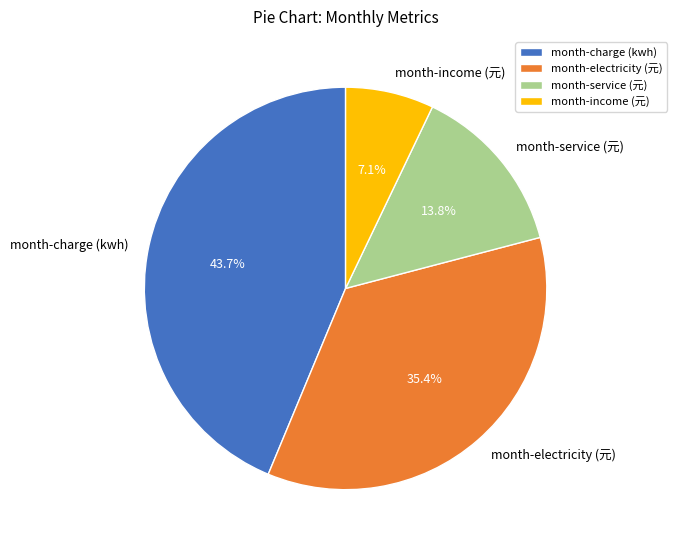

Approximately how many times larger is the value at month-electricity (元) compared to month-income (元)?

5.0